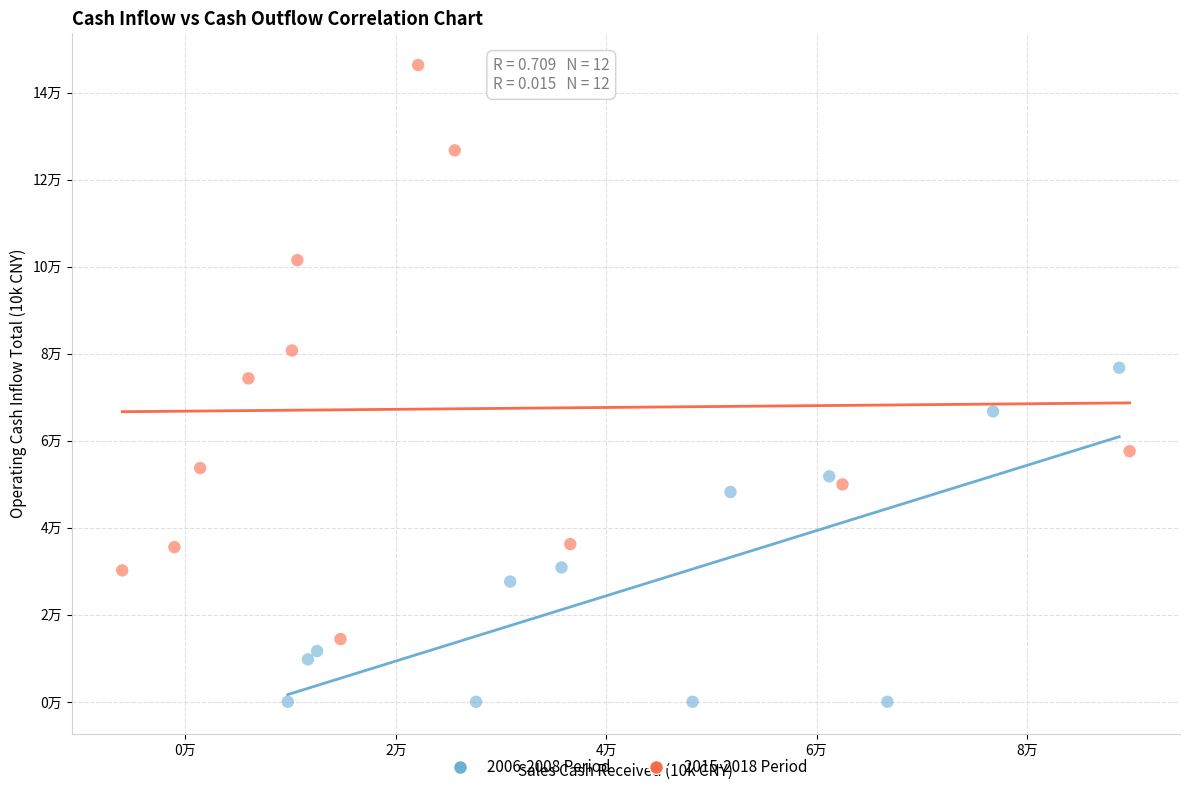

Which series contains the lowest Y value?

2006-2008 Period